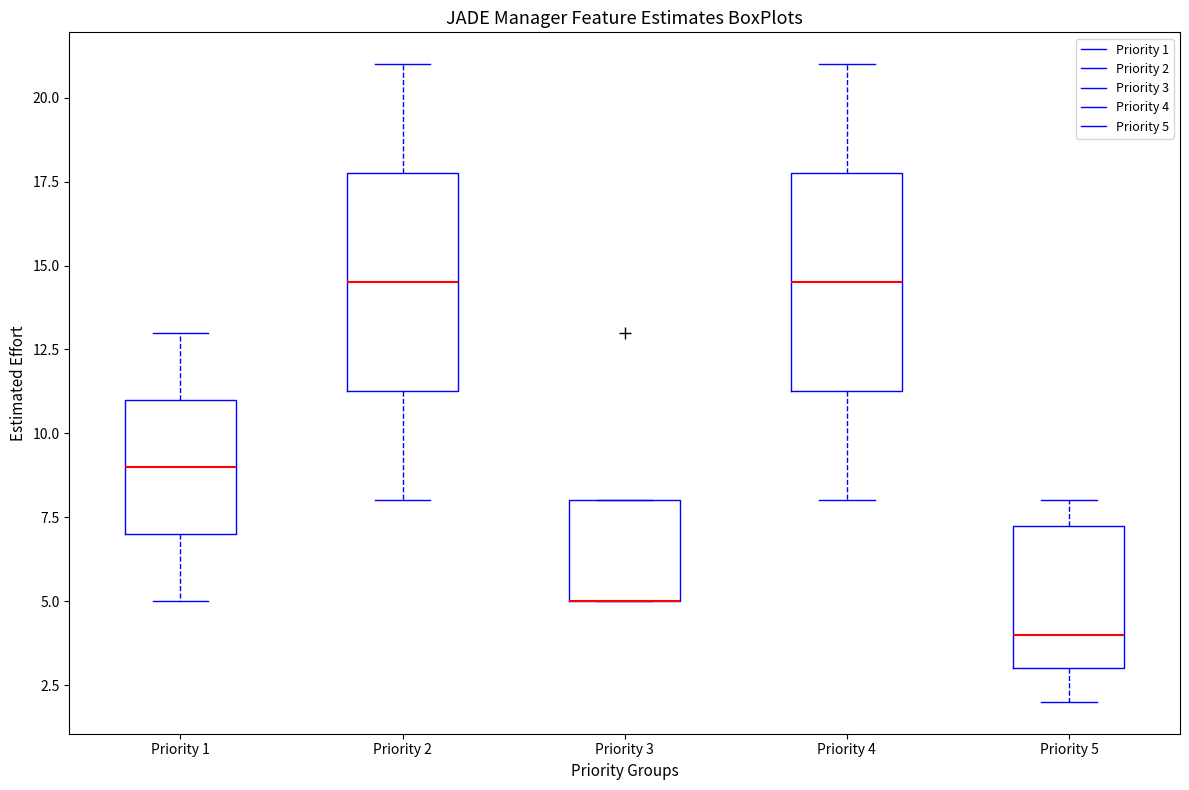

Reading left to right, read every box against the y-axis: the position of its median line, the range the box covers, and the ends of its whiskers. The values are not printed on the chart, so give them approximately, as read against the axis.

Priority 1: median 9.0, box 7.0 to 11.0, whiskers 5.0 to 13.0
Priority 2: median 14.5, box 11.5 to 18.0, whiskers 8.0 to 21.0
Priority 3: median 5.0 (drawn on the box's lower edge), box 5.0 to 8.0, whiskers 5.0 to 8.0
Priority 4: median 14.5, box 11.5 to 18.0, whiskers 8.0 to 21.0
Priority 5: median 4.0, box 3.0 to 7.5, whiskers 2.0 to 8.0